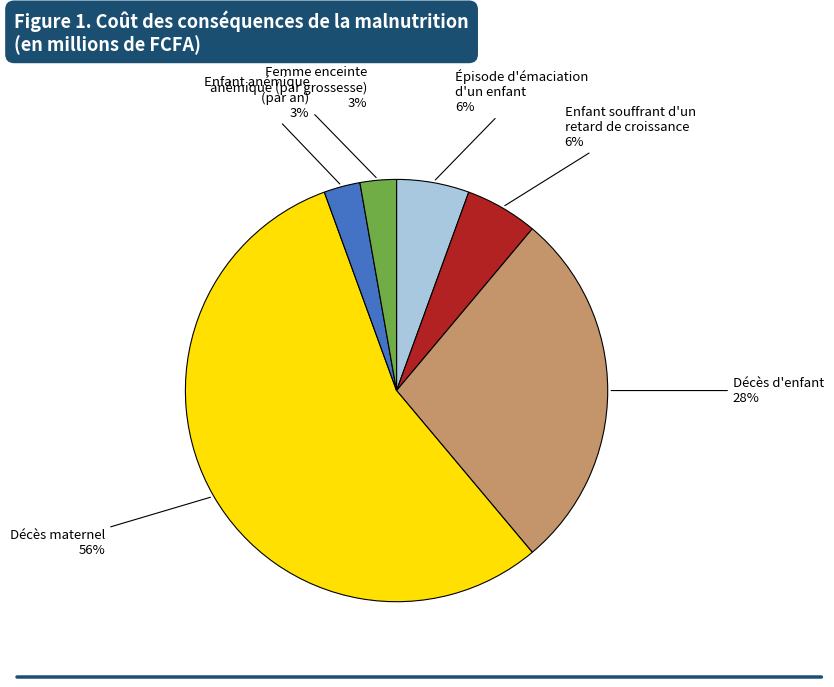

How many segments does this pie chart have?

6